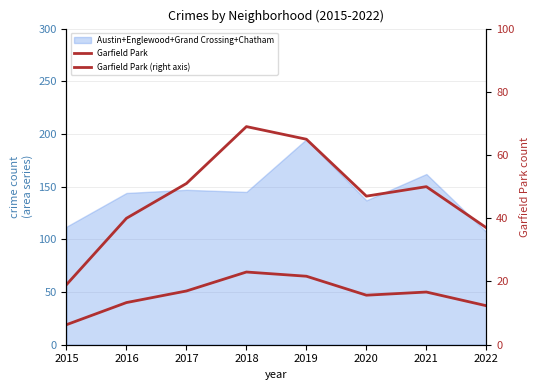

Does the chart display data point markers on the line(s)?

No